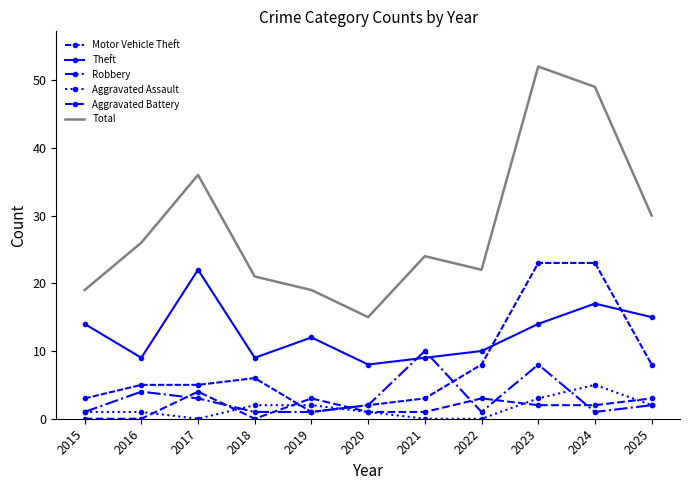

True or false: Aggravated Battery has a value of 2 at 2018.

False